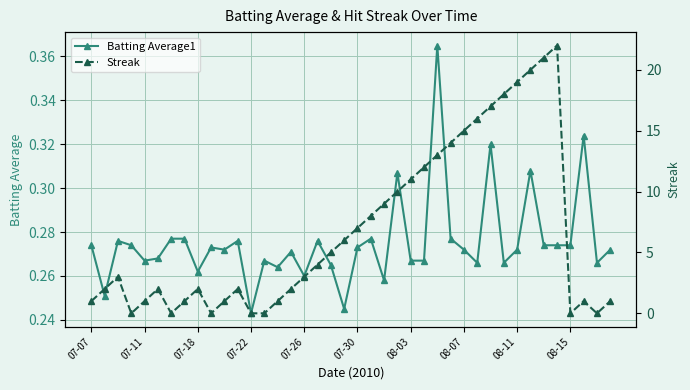

The Batting Average1 series shows 0.4 at 08-07. True or false?

False